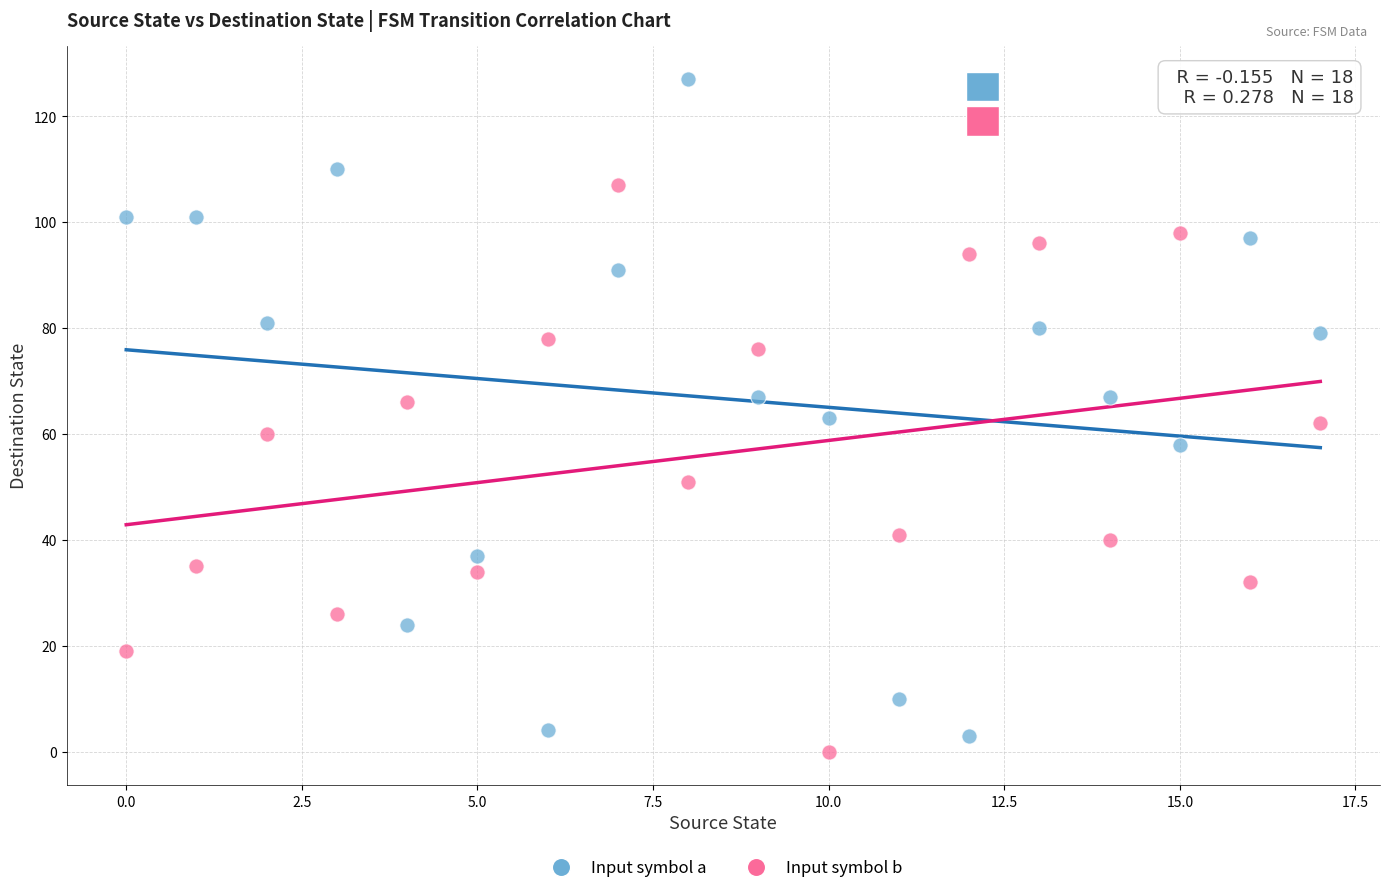

Which series reaches the maximum Y coordinate?

Input symbol a